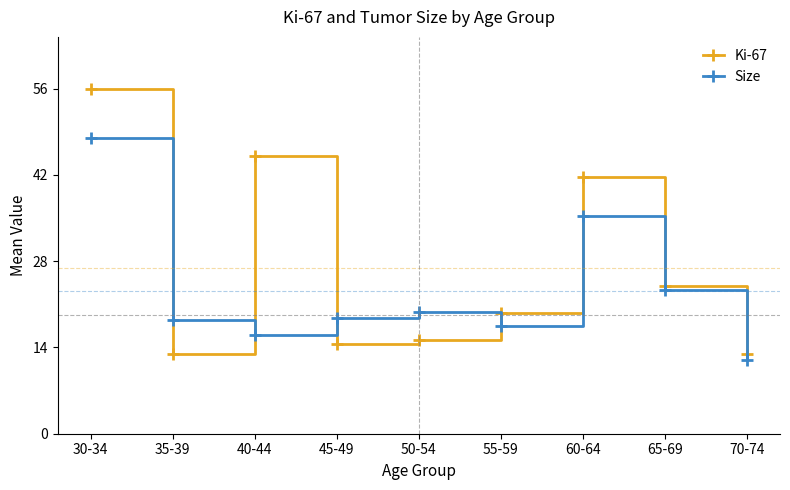

The Ki-67 series shows 4.1 at 50-54. True or false?

False